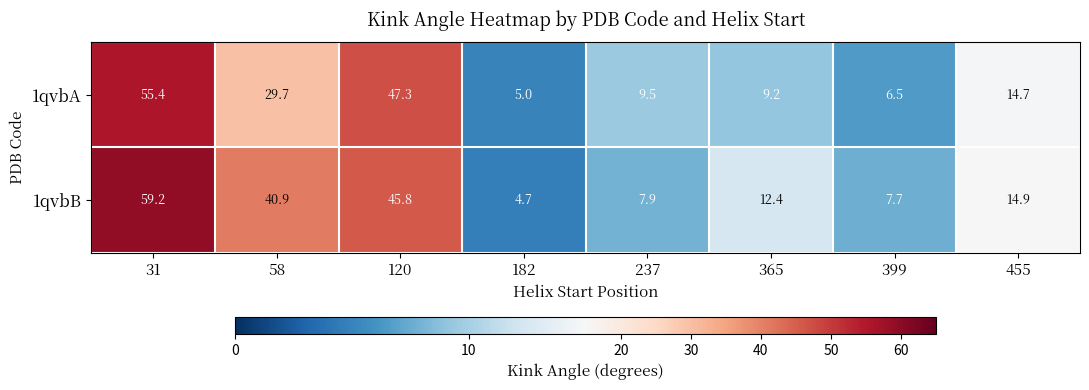

Reading left to right, what are all the values shown in this chart?

1qvbA: 31=55.4	58=29.7	120=47.3	182=5.0	237=9.5	365=9.2	399=6.5	455=14.7
1qvbB: 31=59.2	58=40.9	120=45.8	182=4.7	237=7.9	365=12.4	399=7.7	455=14.9